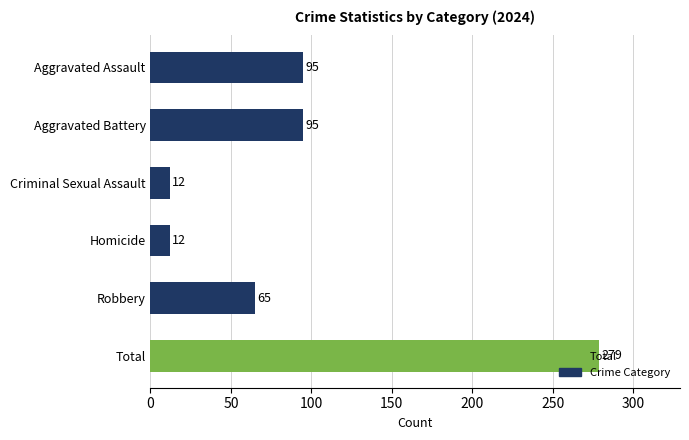

What is the change in value from Aggravated Battery to Homicide?

-83